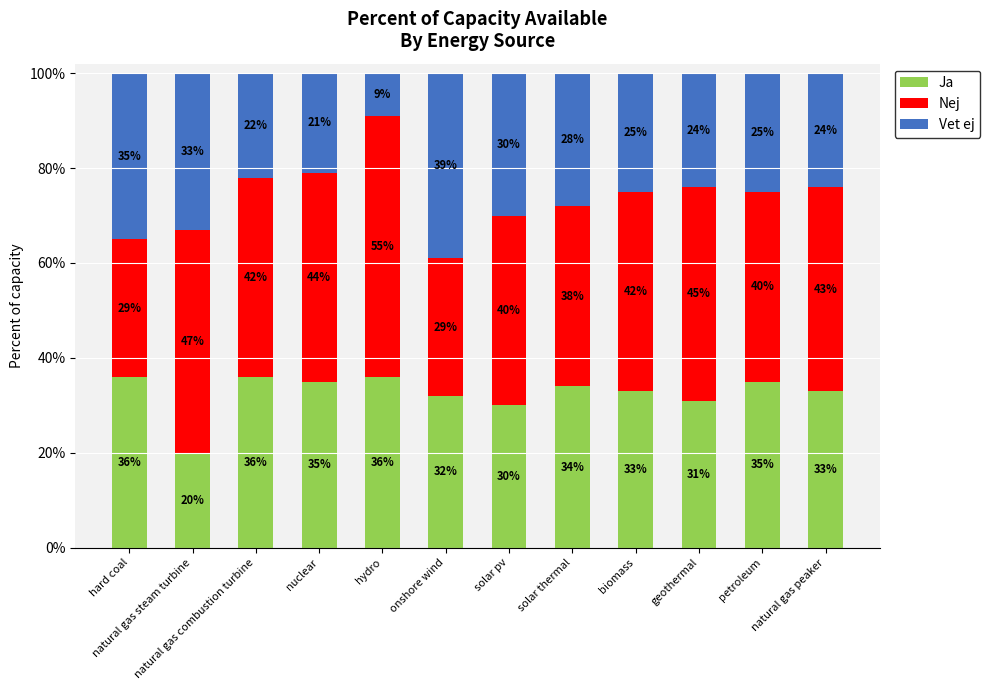

At which label is Ja closest to 0?

natural gas steam turbine